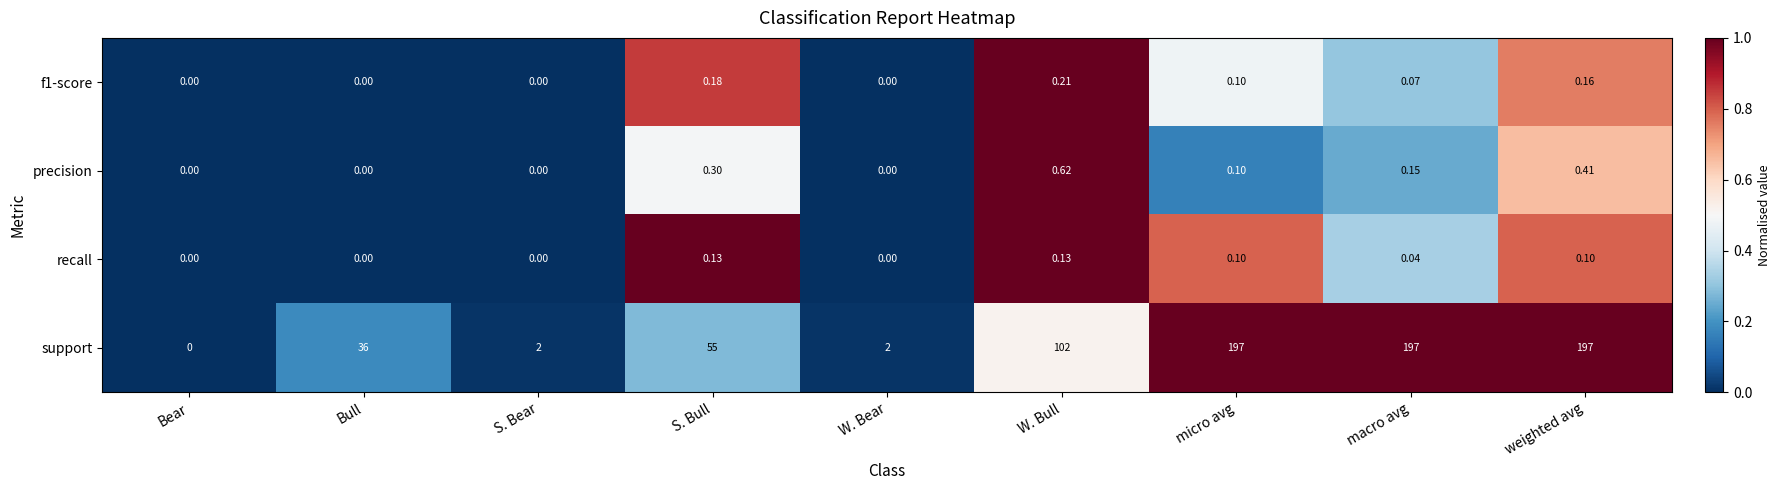

Count the number of data series in this chart.

4